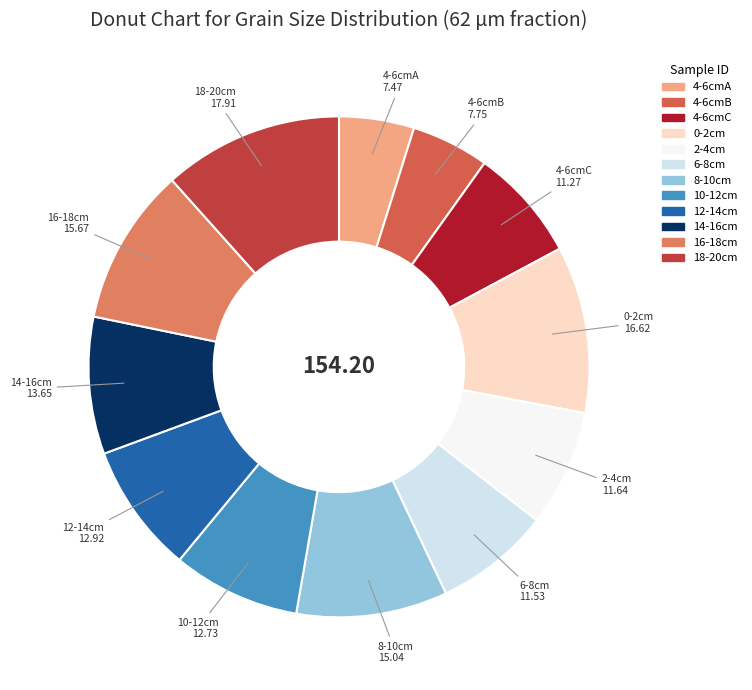

Count the number of slices in the pie.

12